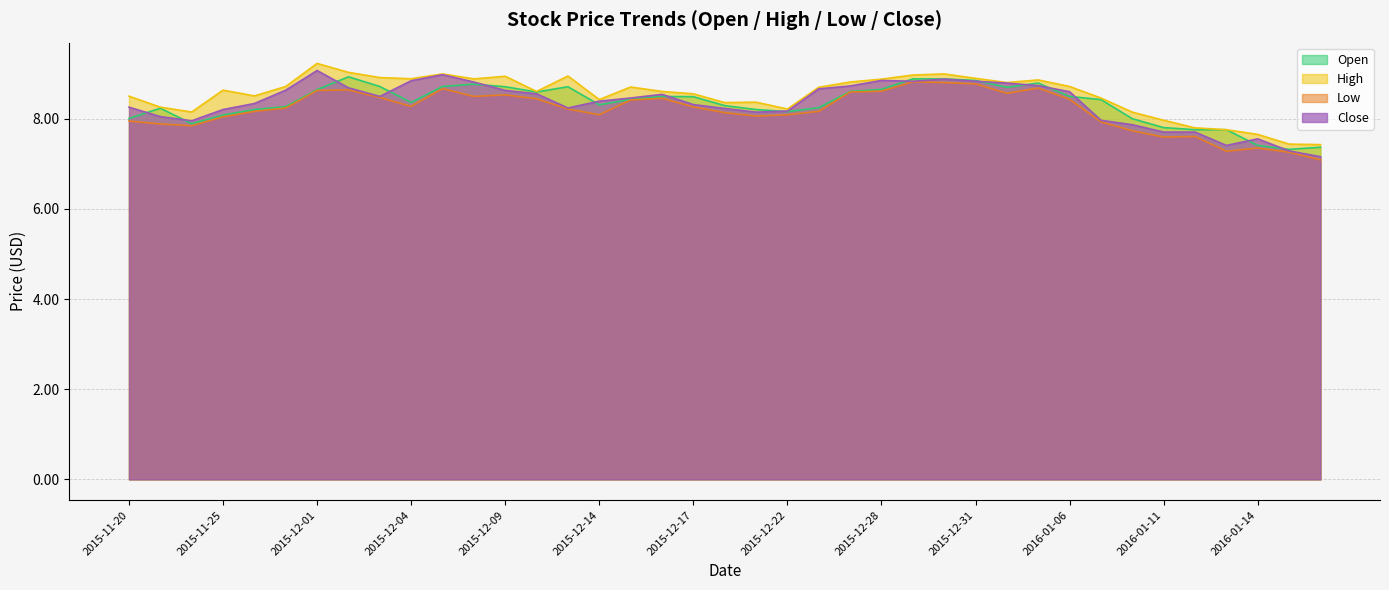

What is the sum of all Close values?

325.6